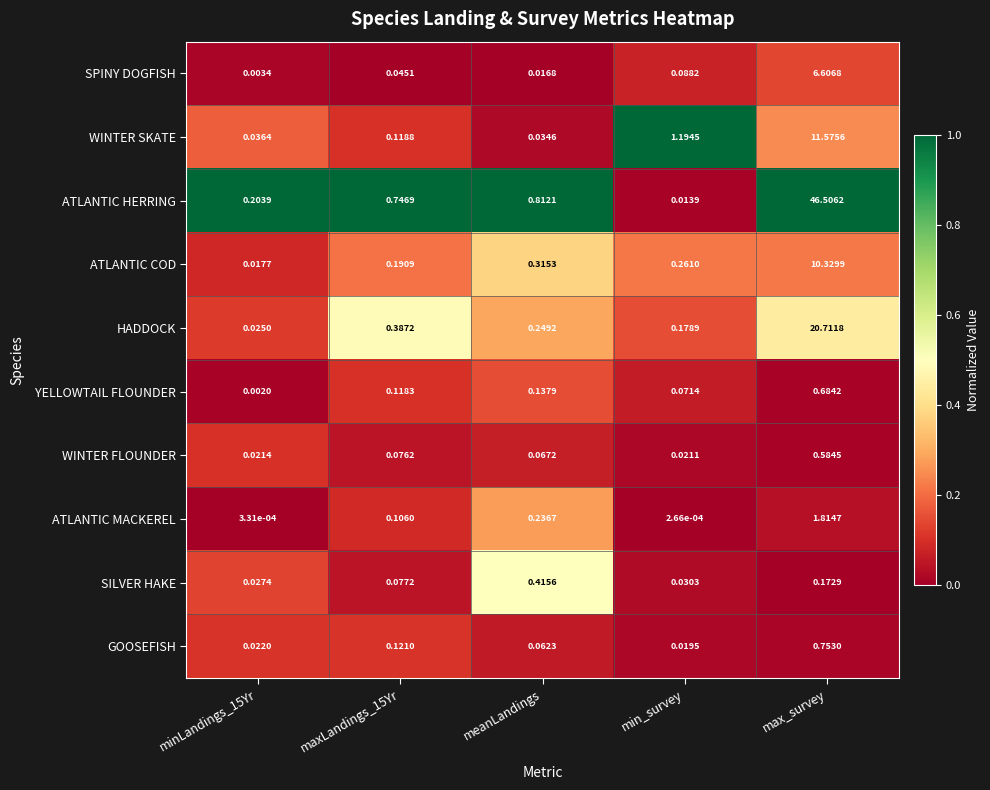

Which series has the largest range (max minus min)?

ATLANTIC HERRING